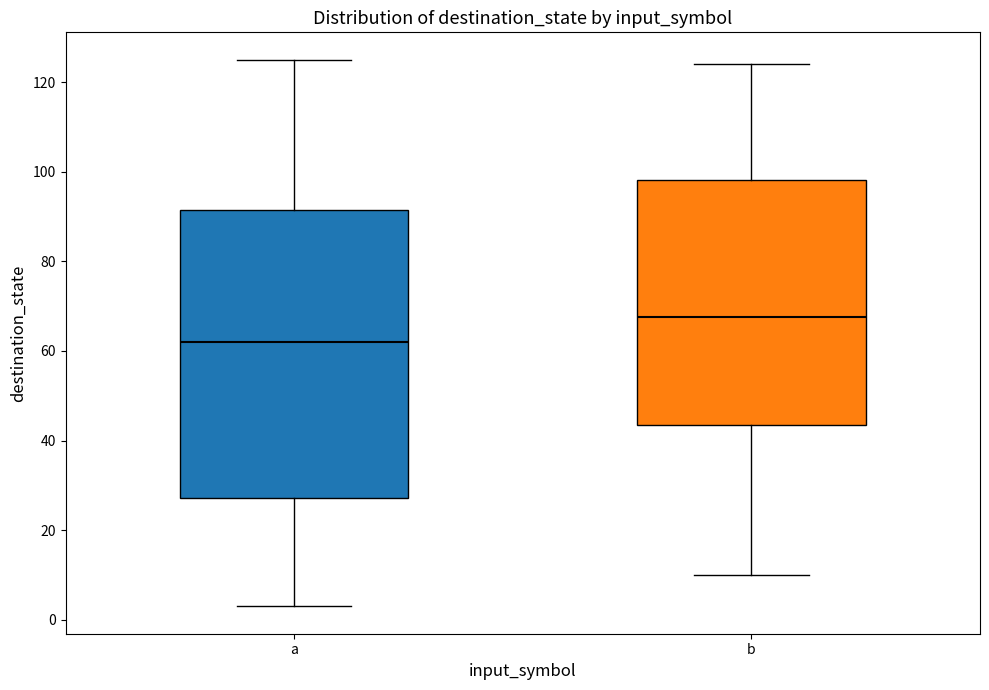

Where does the upper whisker of the box for a end on the y-axis? The values are not printed on the chart, so give them approximately, as read against the axis.

126